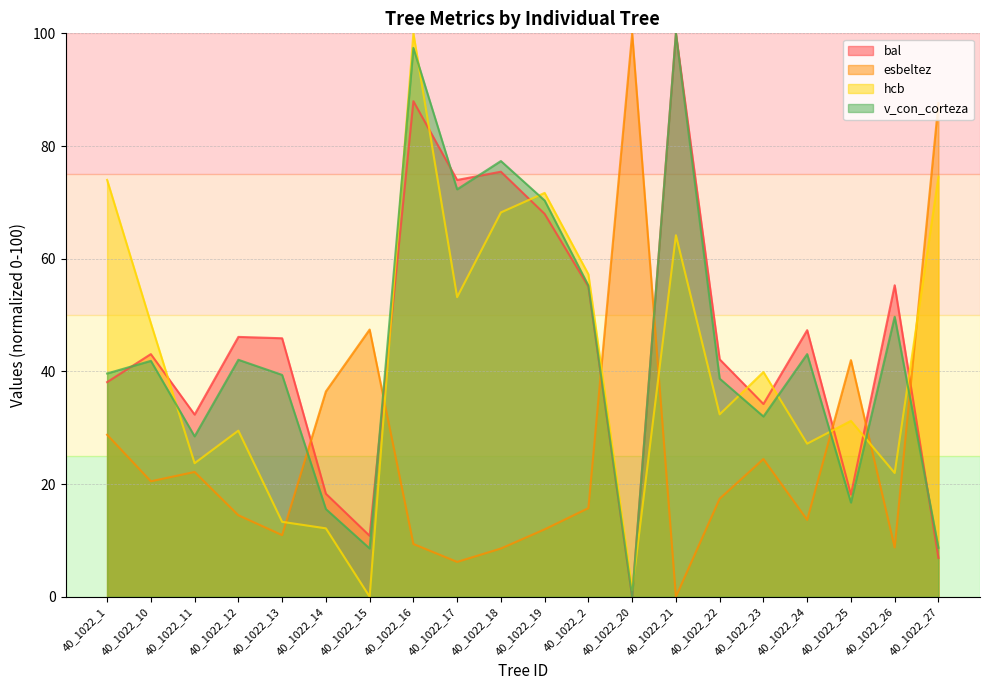

At which label is bal closest to 50?

40_1022_24